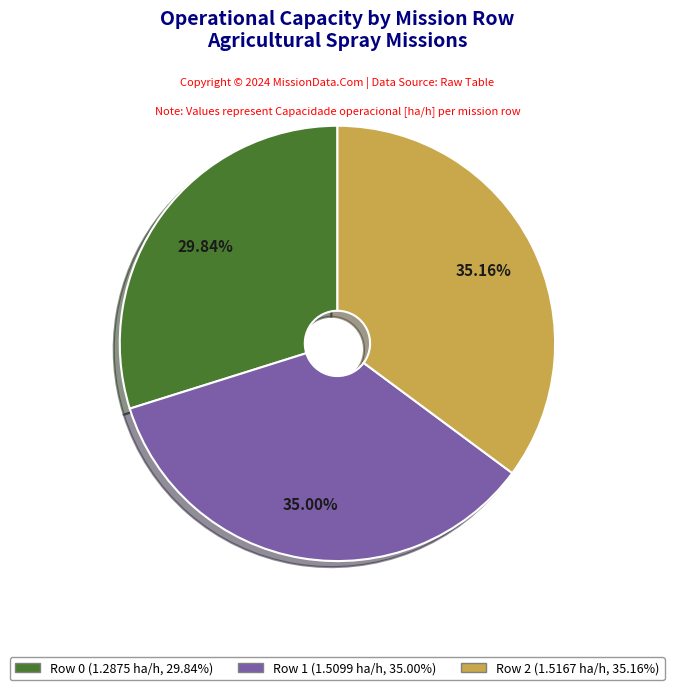

Approximately how many times larger is the value at Row 1 compared to Row 2?

1.0